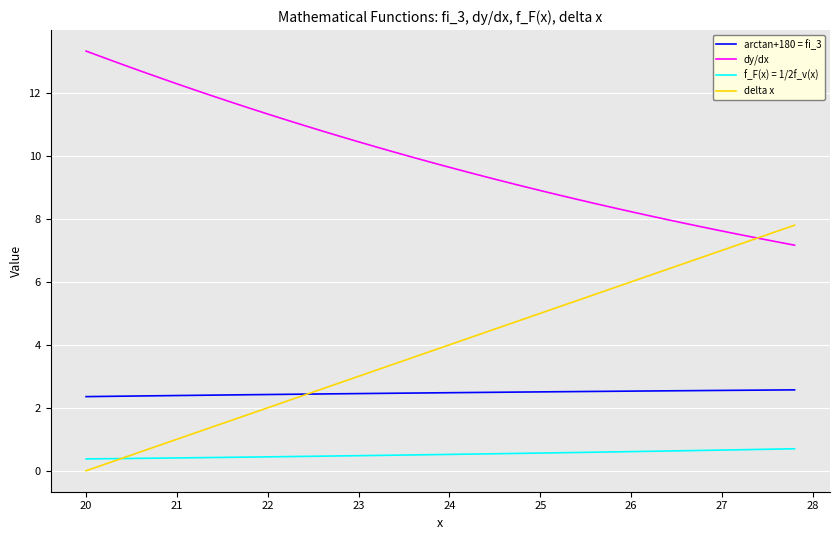

What is the maximum value for delta x?

7.8